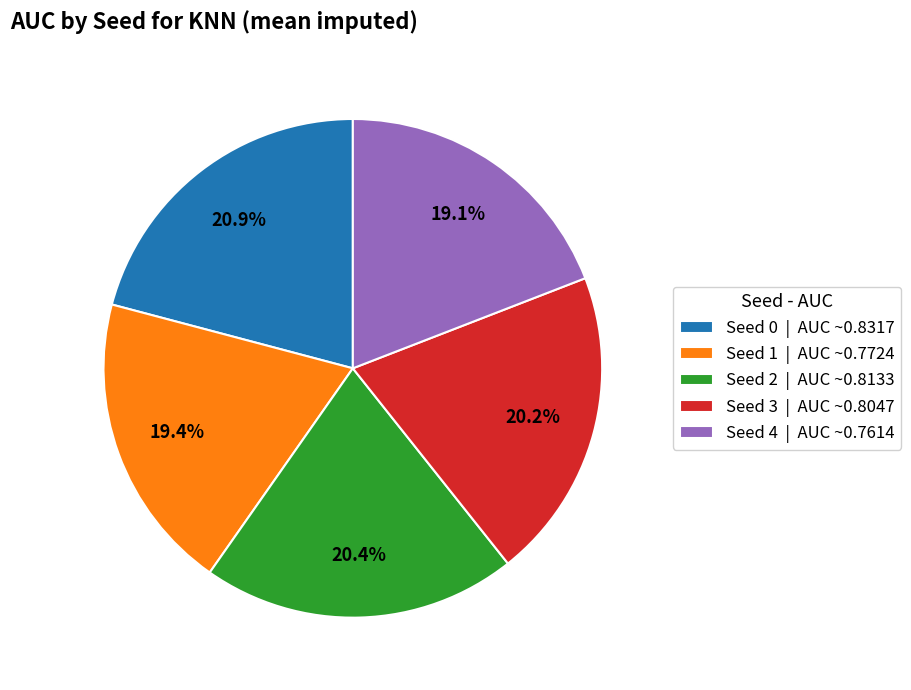

What portion of the pie excludes Seed 1 | AUC ~0.7724?

80.6%